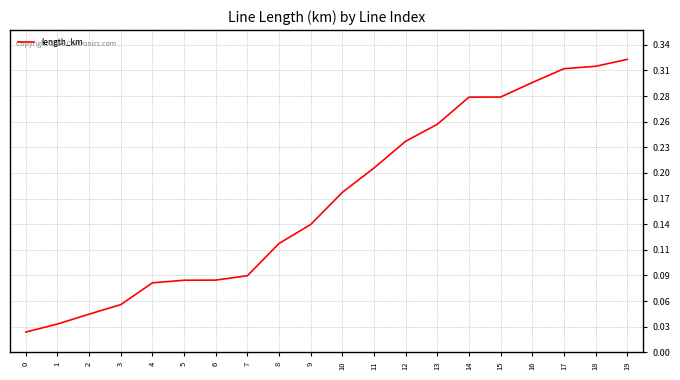

Does the chart display data point markers on the line(s)?

No